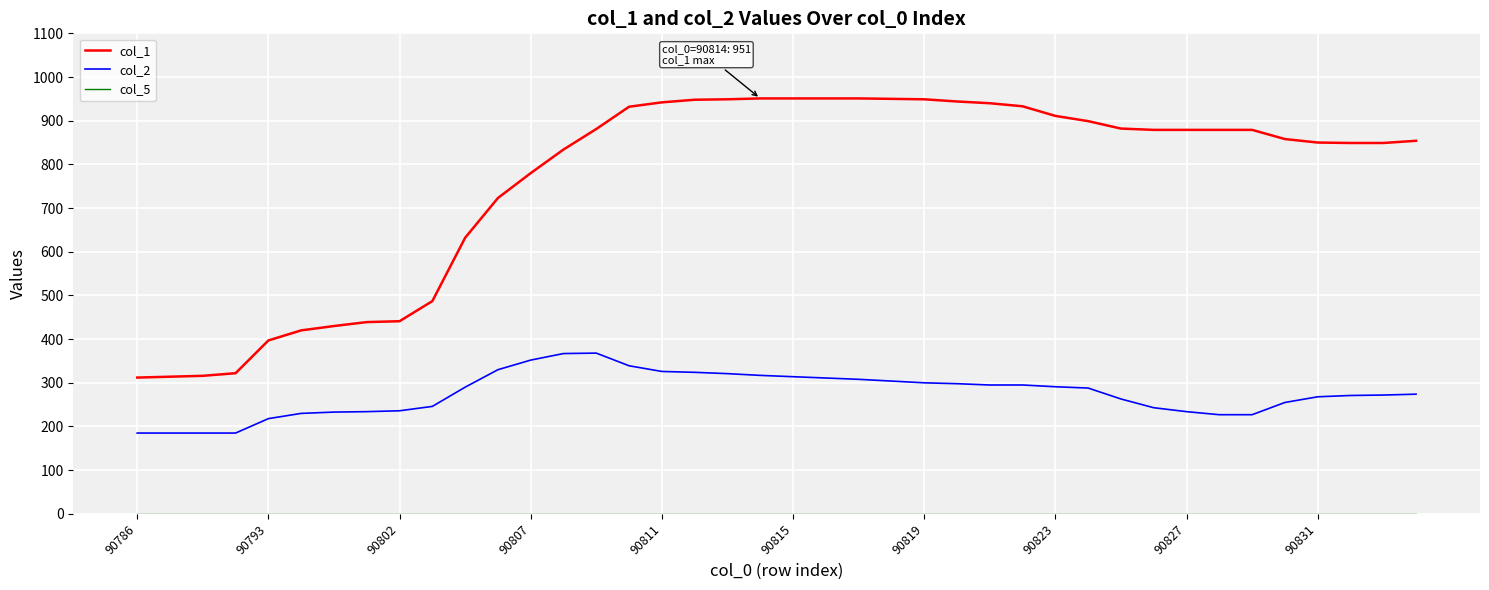

True or false: col_1 and col_2 cross at least once.

False